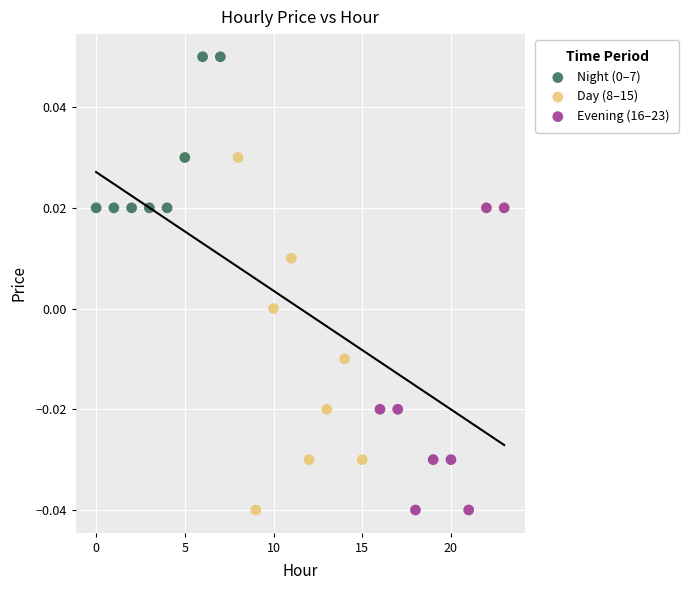

Which series has the widest spread of Y values?

Day (8–15)